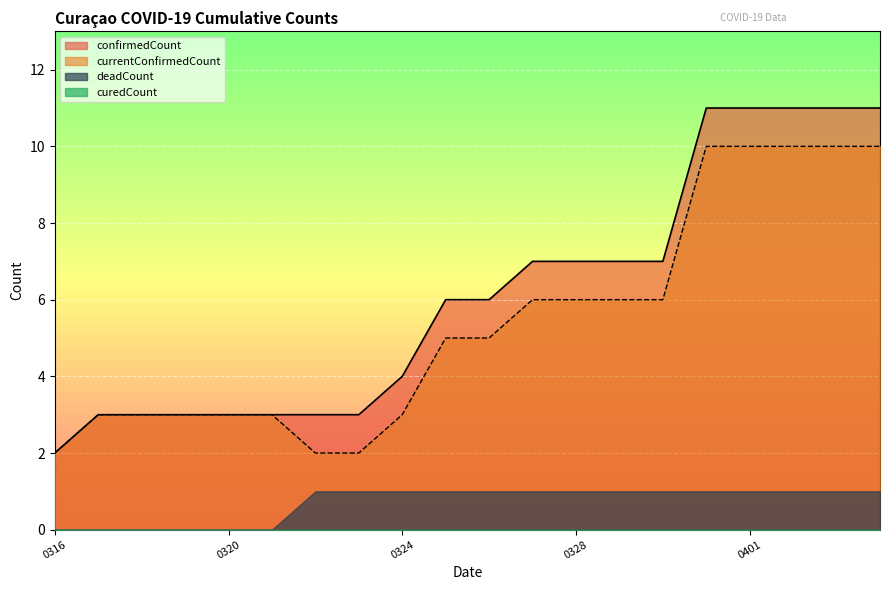

Reading left to right, what are all the values shown in this chart?

confirmedCount: 2	3	3	3	3	3	3	3	4	6	6	7	7	7	7	11	11	11	11	11
currentConfirmedCount: 2	3	3	3	3	3	2	2	3	5	5	6	6	6	6	10	10	10	10	10